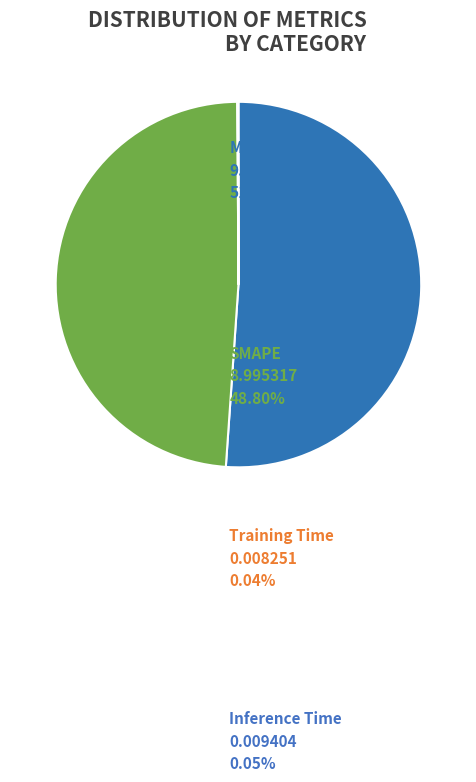

How much of the chart is everything except Inference Time?

99.9%